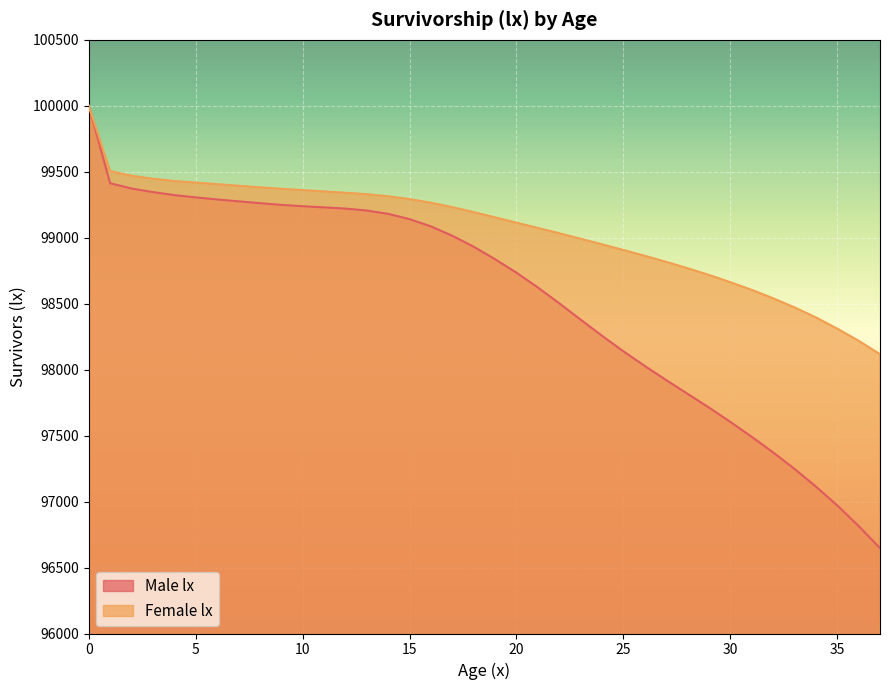

Between 11 and 20, which series saw the biggest shift?

Male lx